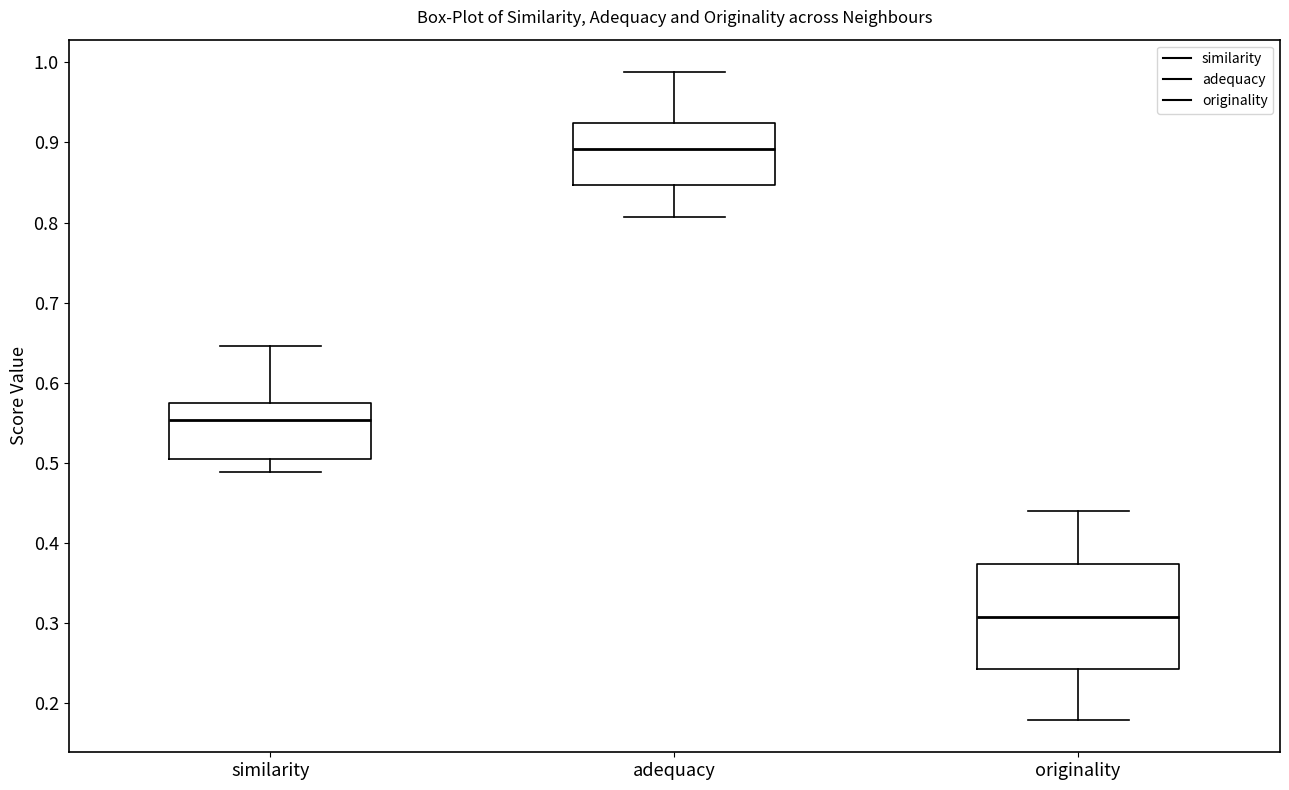

Which box has the lowest median line?

originality